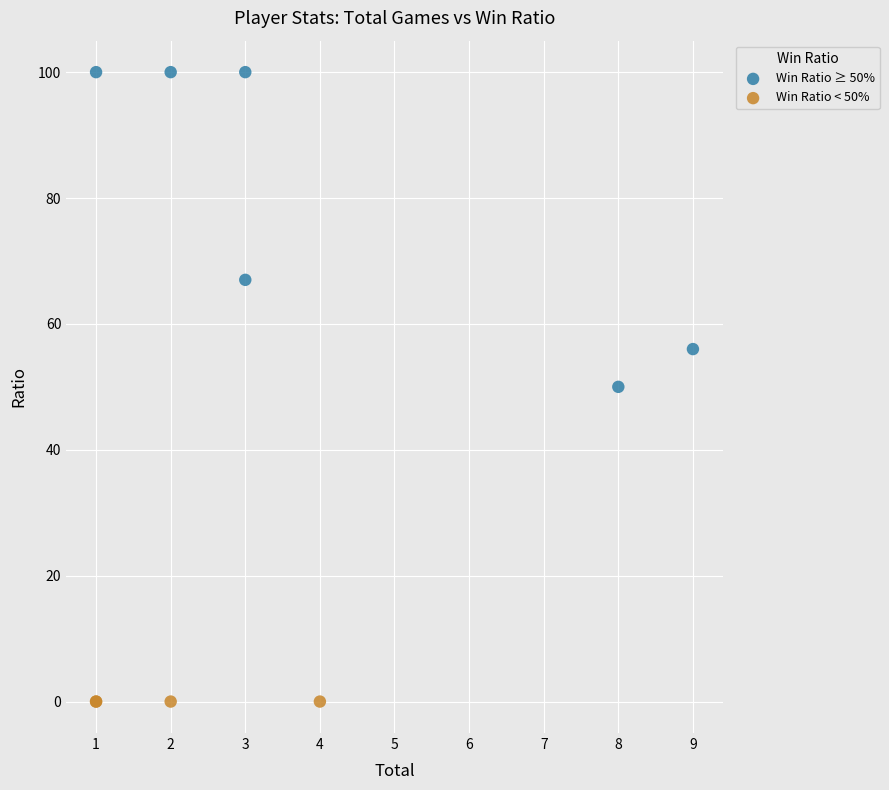

Which series contains the lowest Y value?

Win Ratio < 50%